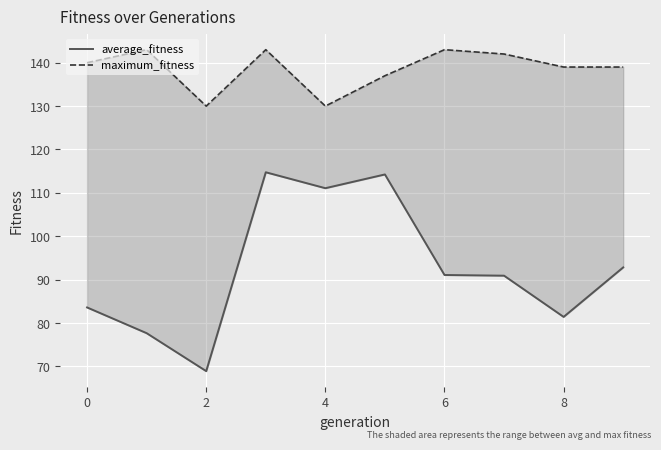

True or false: maximum_fitness has more than 0 interior local peaks.

True